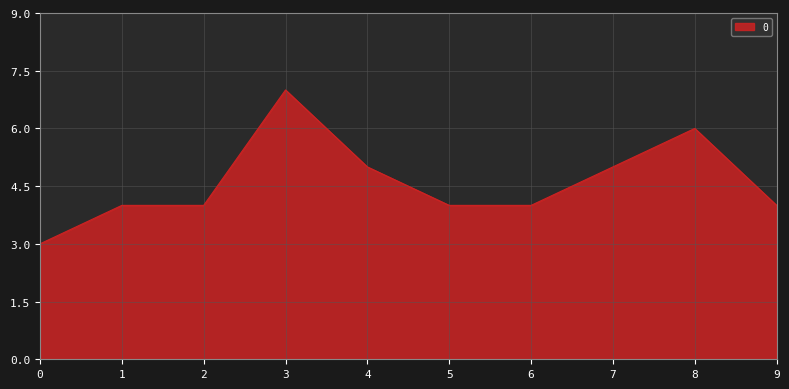

How many lines are shown in the chart?

1